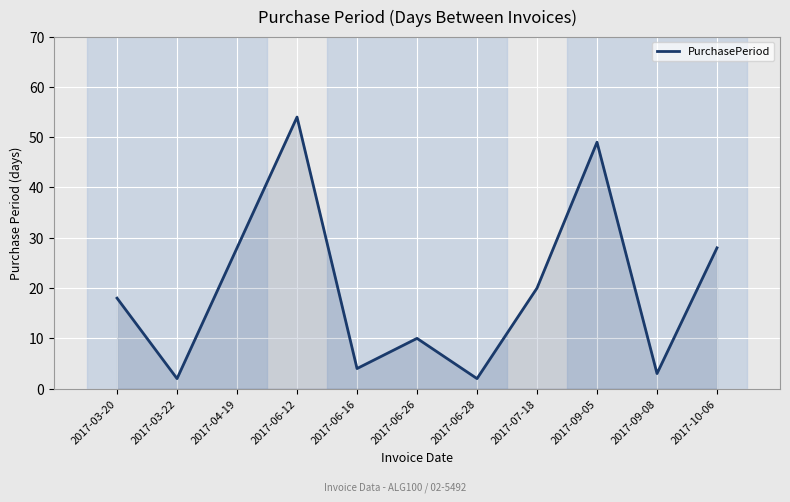

Which label corresponds to the largest value in the chart?

2017-06-12